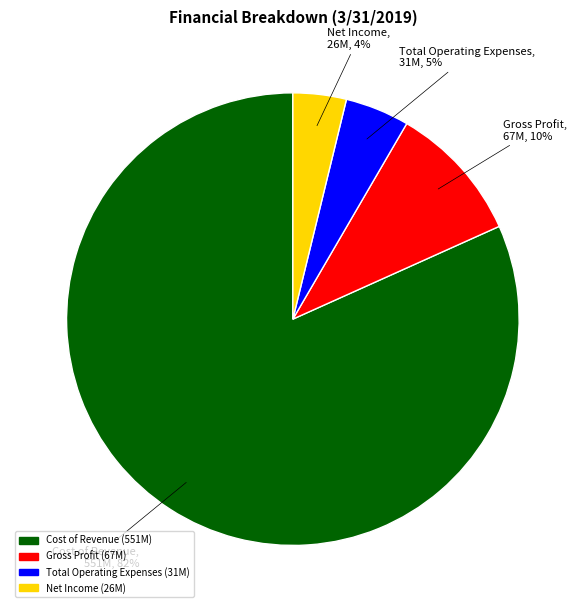

Count the number of slices in the pie.

4